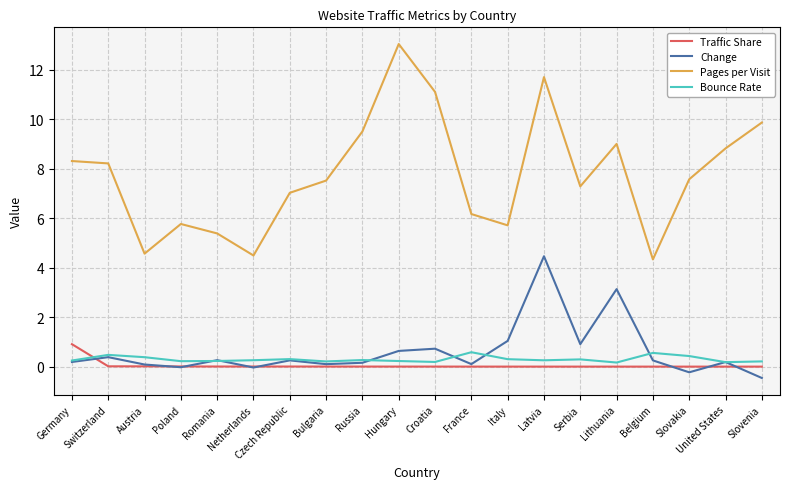

Between Switzerland and Austria, which series saw the biggest shift?

Pages per Visit